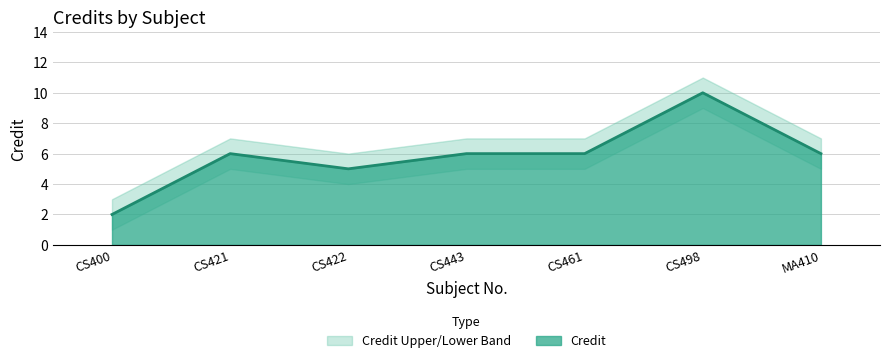

The value of Credit at CS443 is 6. True or false?

True